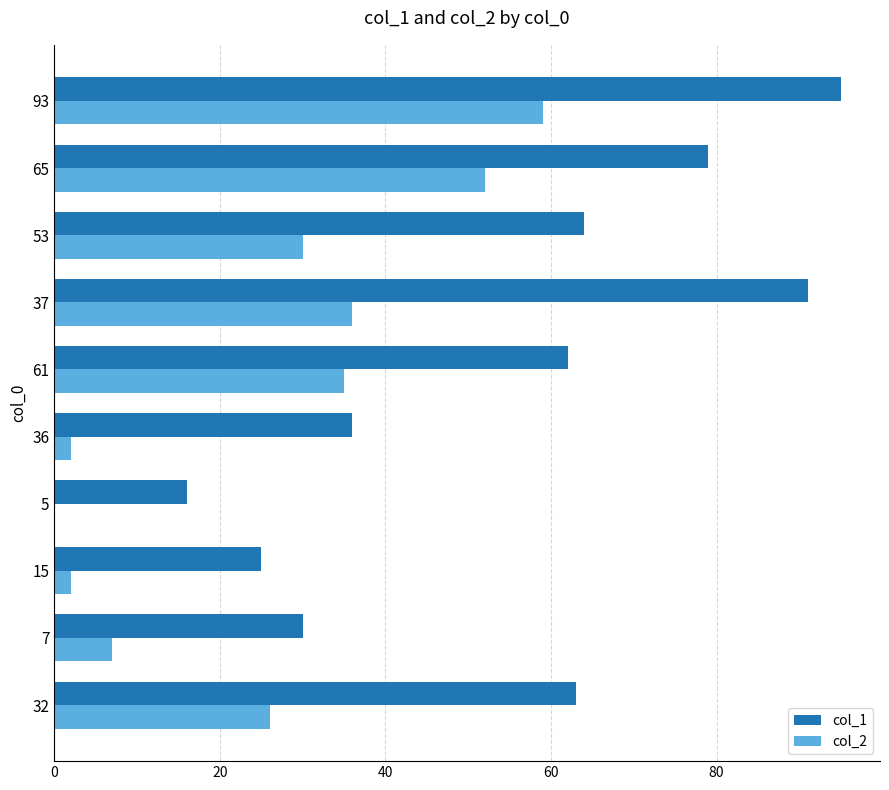

The col_2 series shows 0 at 5. True or false?

True